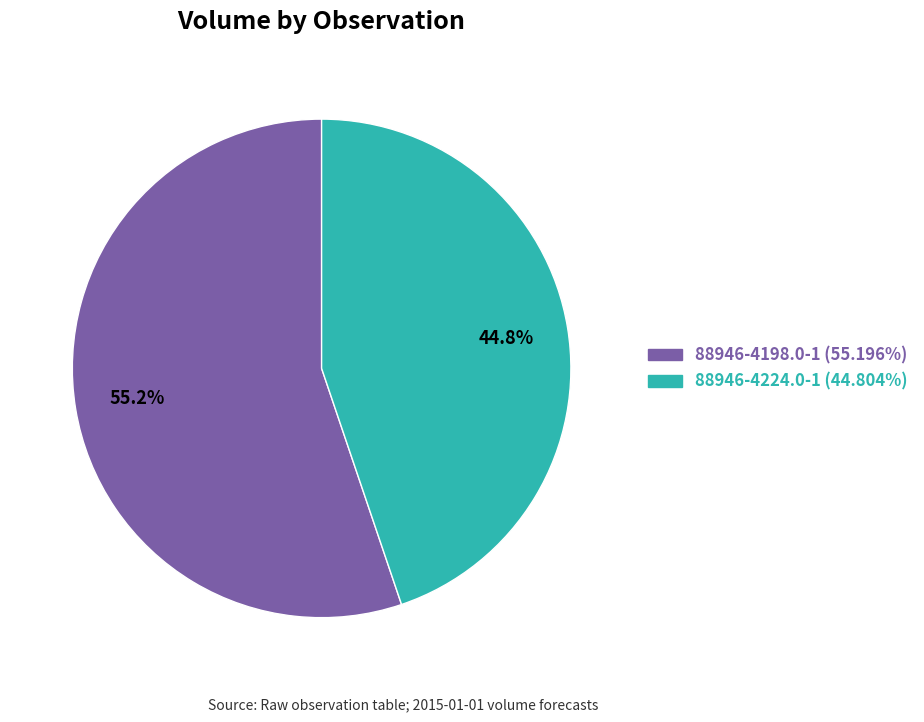

How many slices are in this pie chart?

2